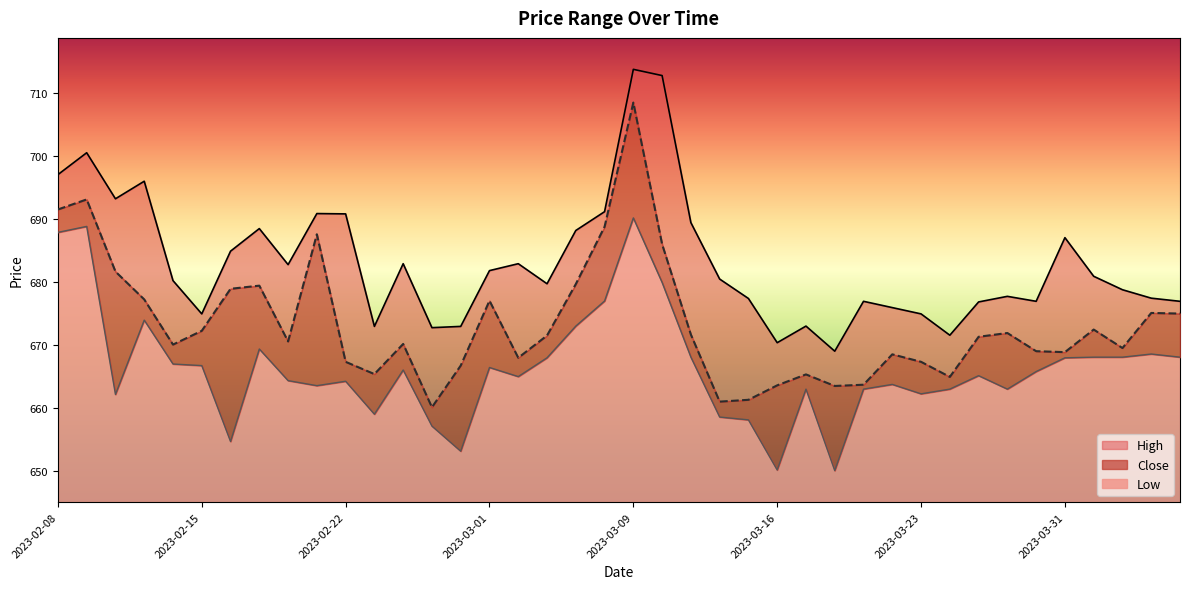

Rank the series by their average value, from highest to lowest.

High, Close, Low